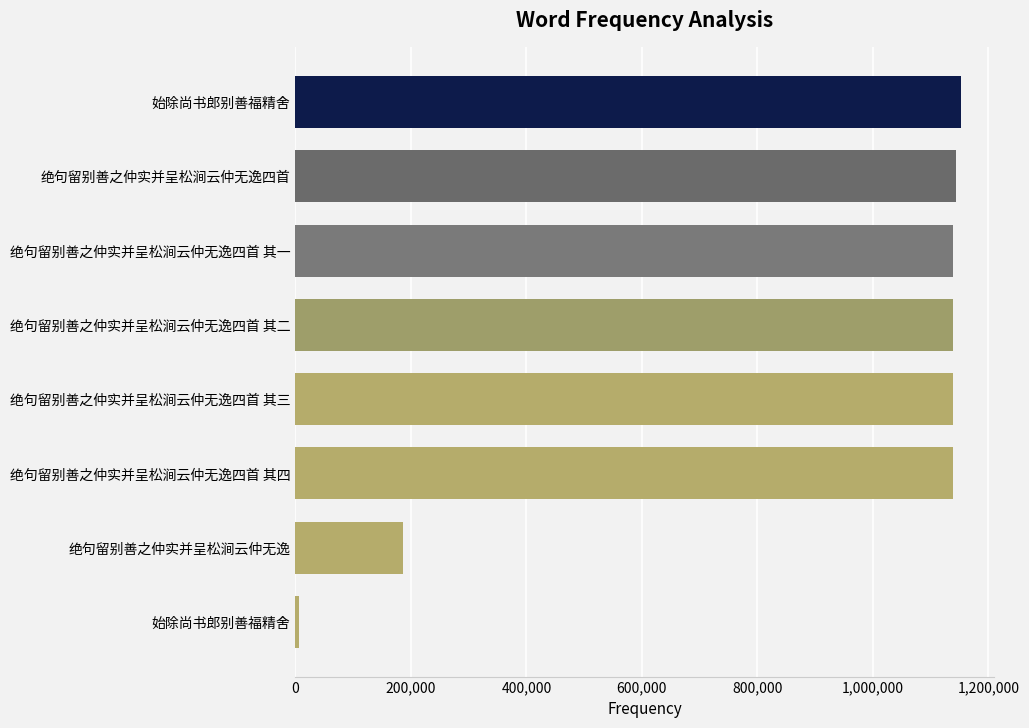

How many categories are shown in the chart?

8